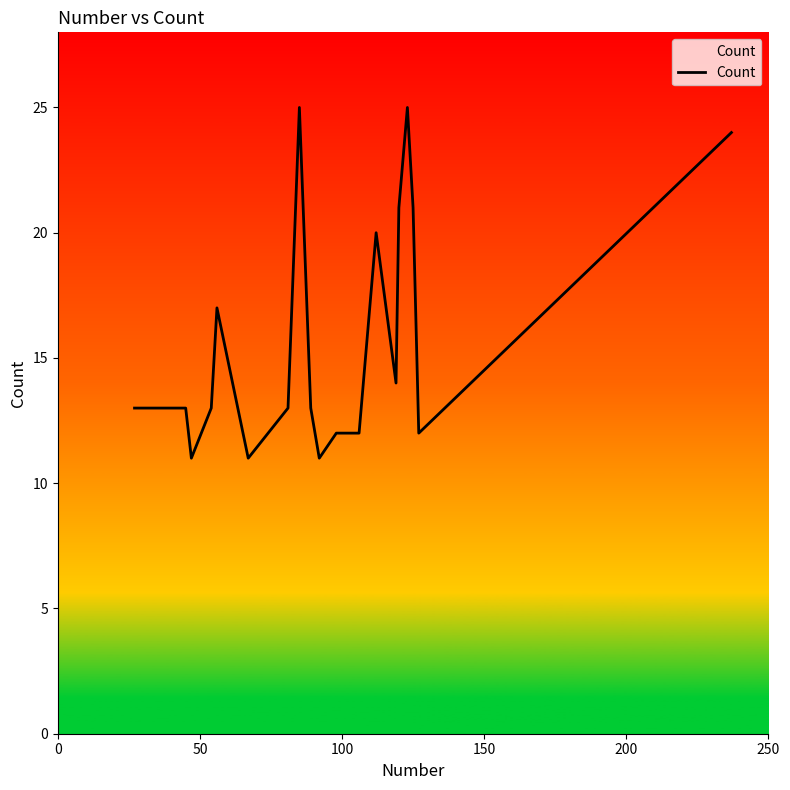

What is the difference between the maximum and minimum values?

14